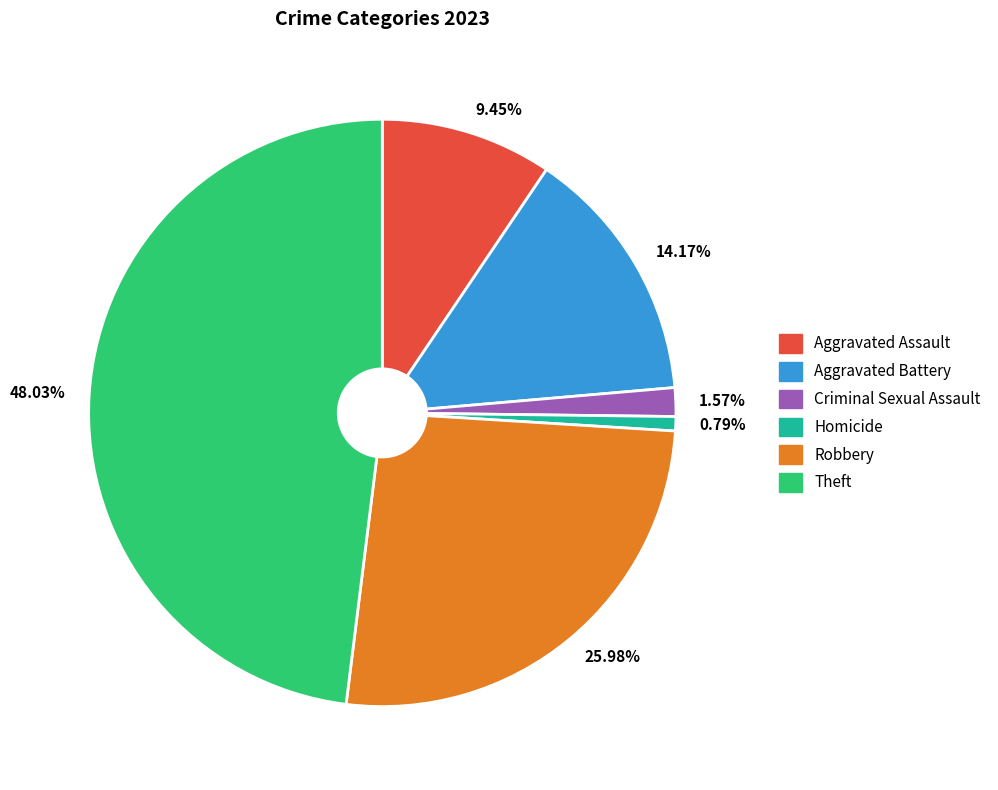

To the nearest percent, what is the average slice percentage?

17%